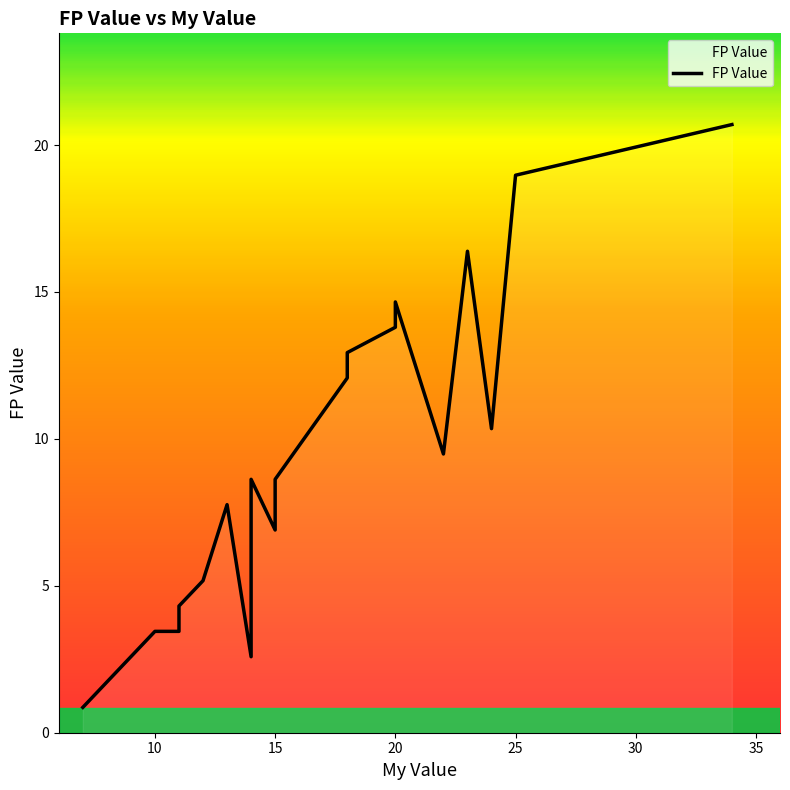

At which category does the data reach its first local valley?

14